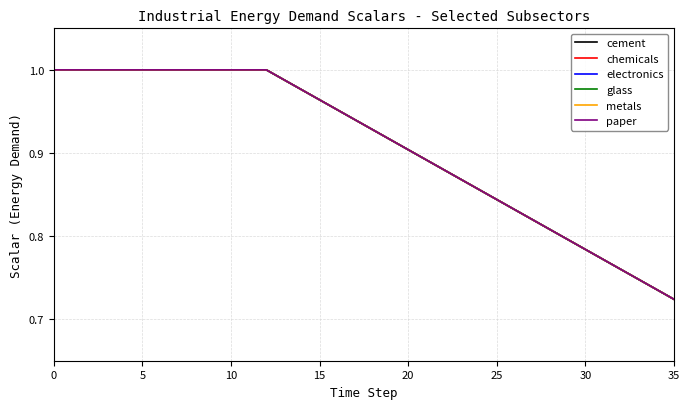

What is the maximum value for metals?

1.0